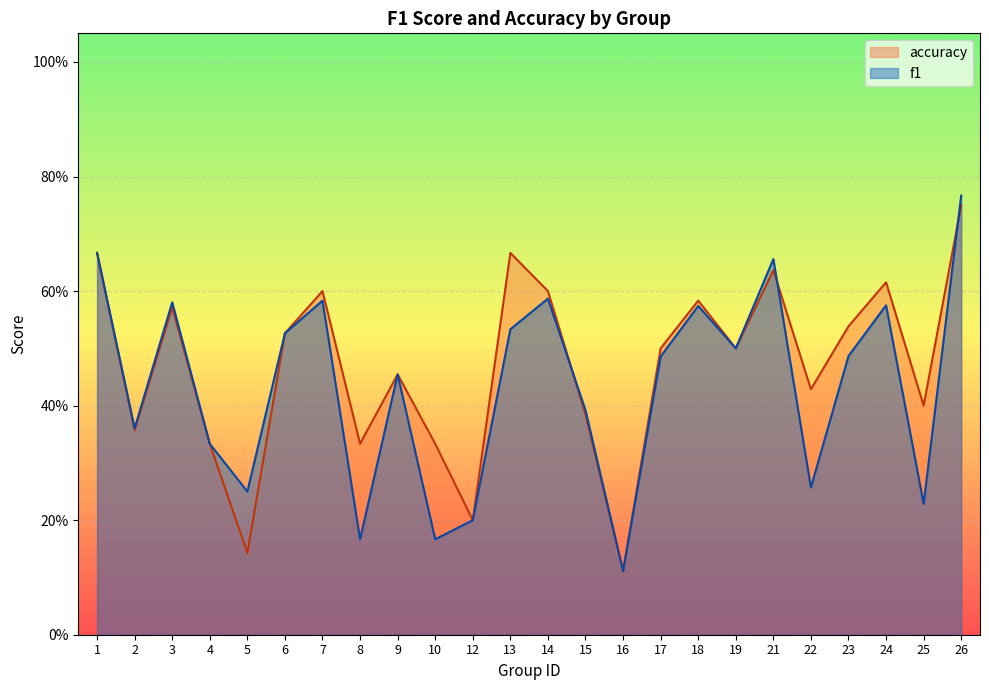

What is the minimum value for f1?

0.1